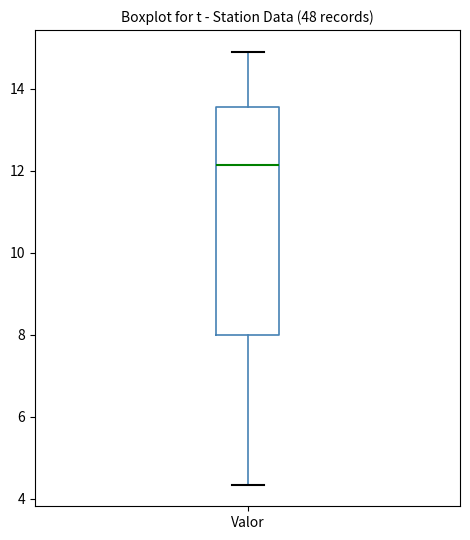

Read this box plot against the y-axis: the position of the median line, the range covered by the box, and the ends of both whiskers. The values are not printed on the chart, so give them approximately, as read against the axis.

median 12.2, box 8.0 to 13.6, whiskers 4.4 to 15.0